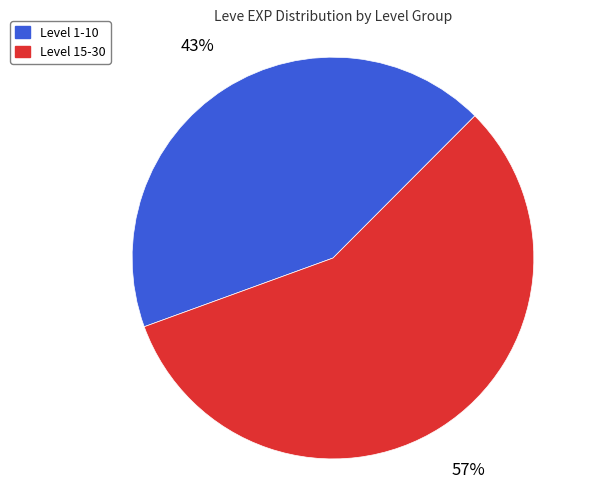

To the nearest percent, what is the average slice percentage?

50%